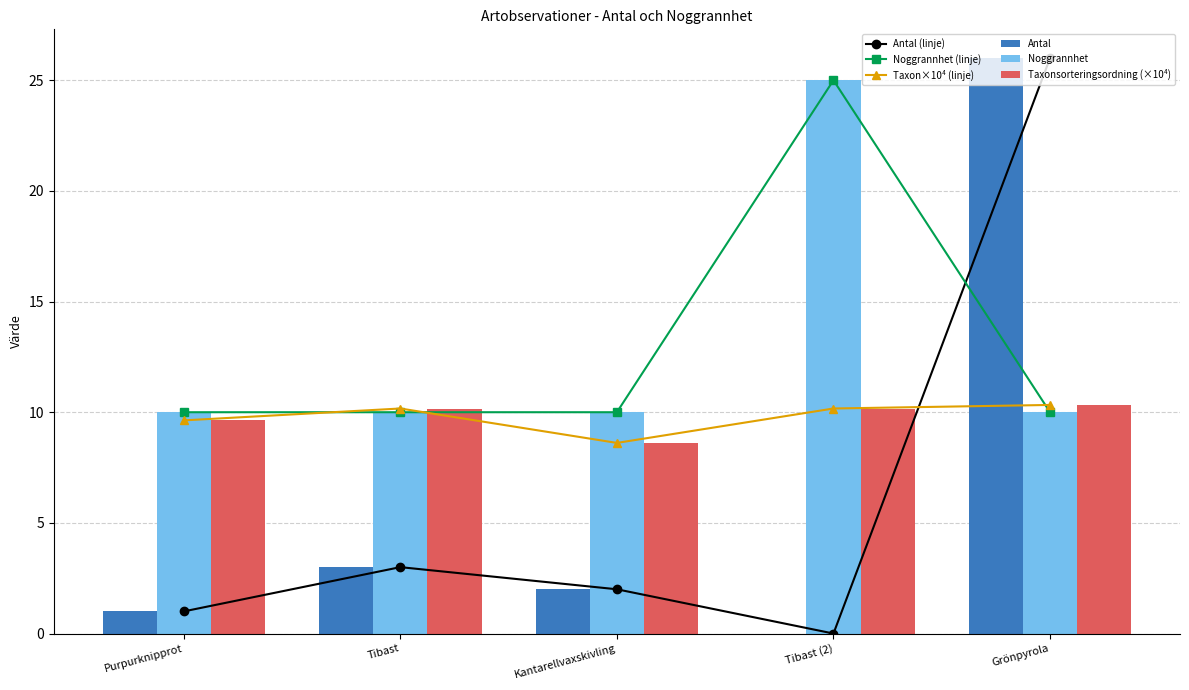

At which category is the sum across all series the highest?

Grönpyrola